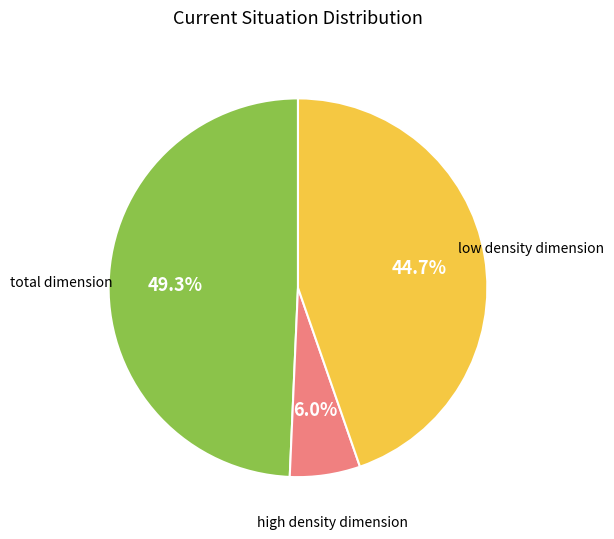

Does any single category account for the majority?

No